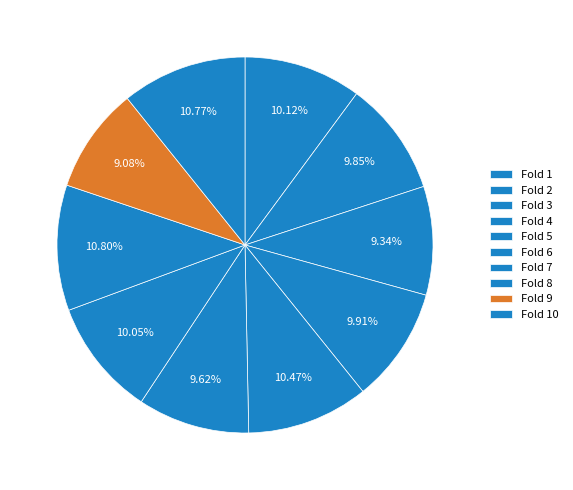

Which has a higher value, Fold 2 or Fold 9?

Fold 2